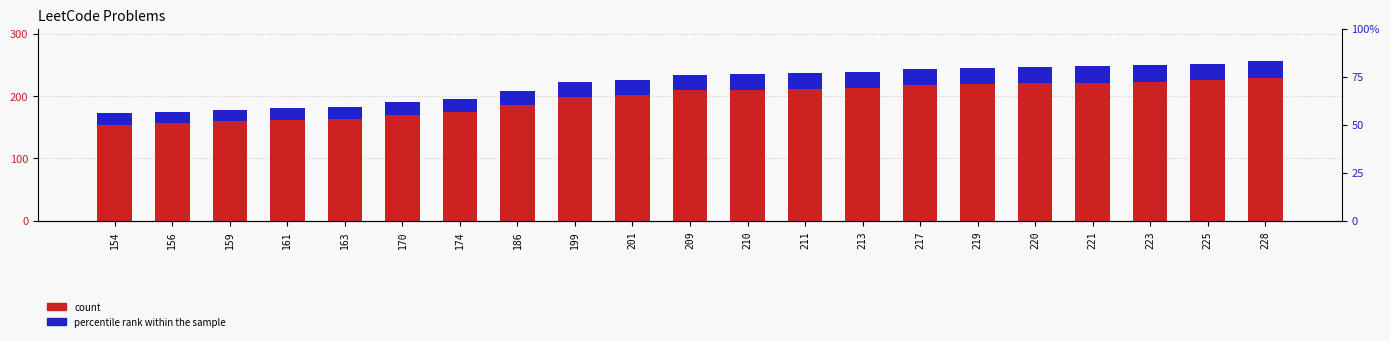

True or false: percentile rank within the sample has a value of 18.5 at 154.

True